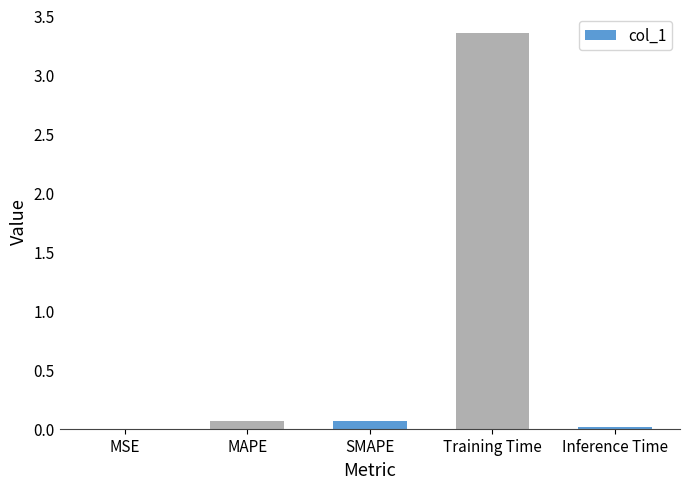

What is the sum of all values?

3.5